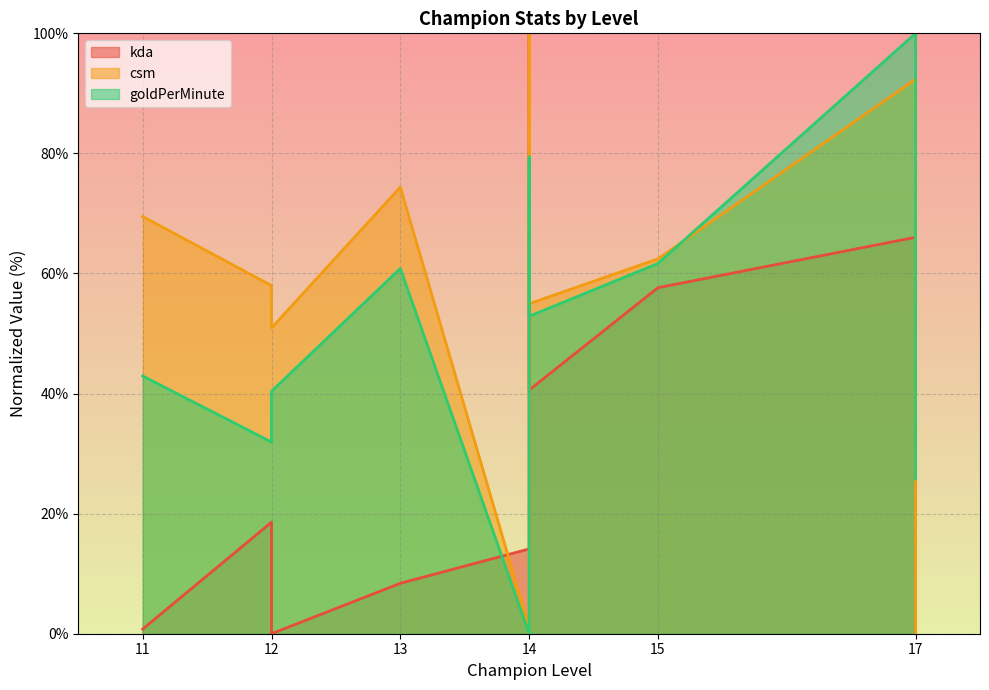

Which category has the lowest value in the kda series?

12